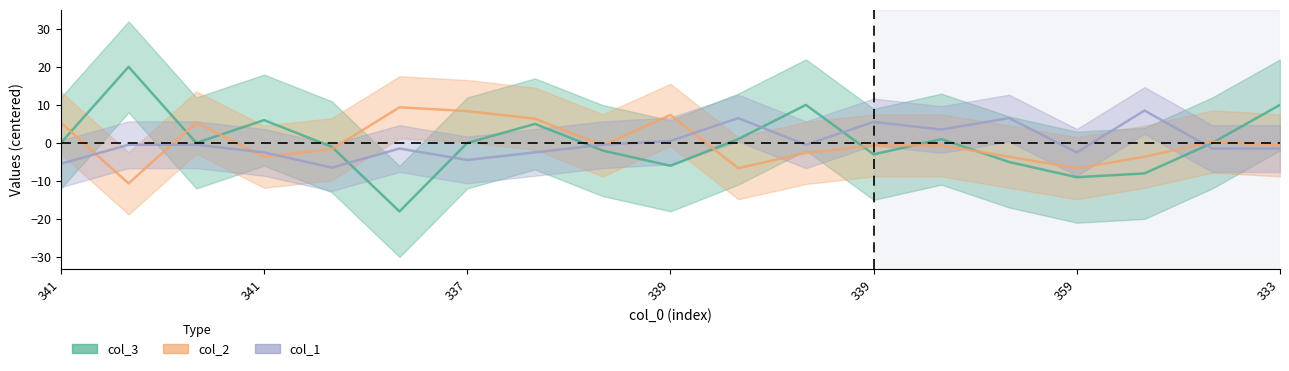

How many values in the col_3 series exceed 0?

7